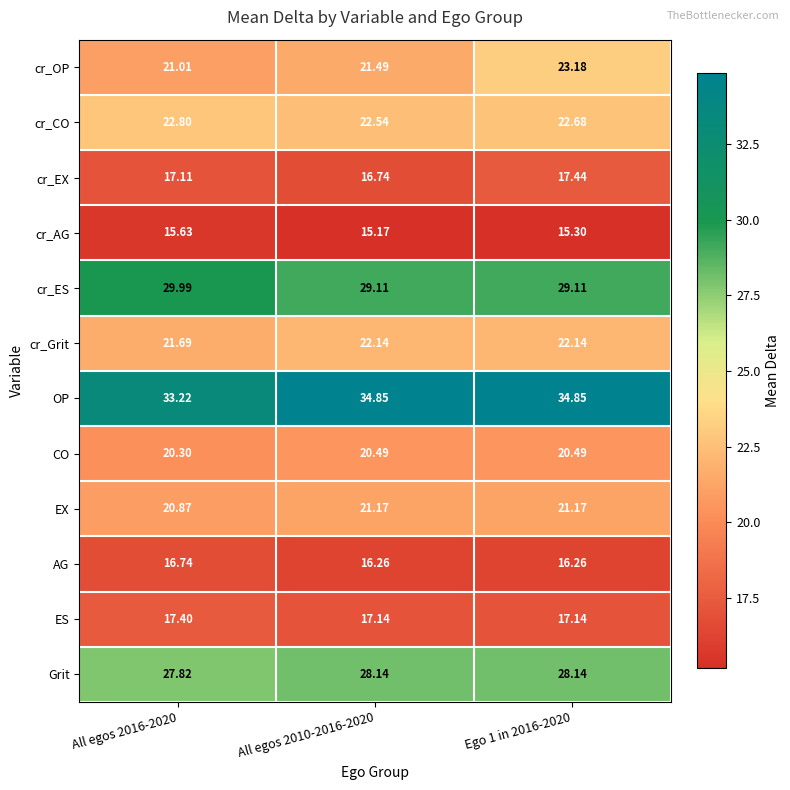

Which series changed the most between All egos 2016-2020 and Ego 1 in 2016-2020?

cr_OP